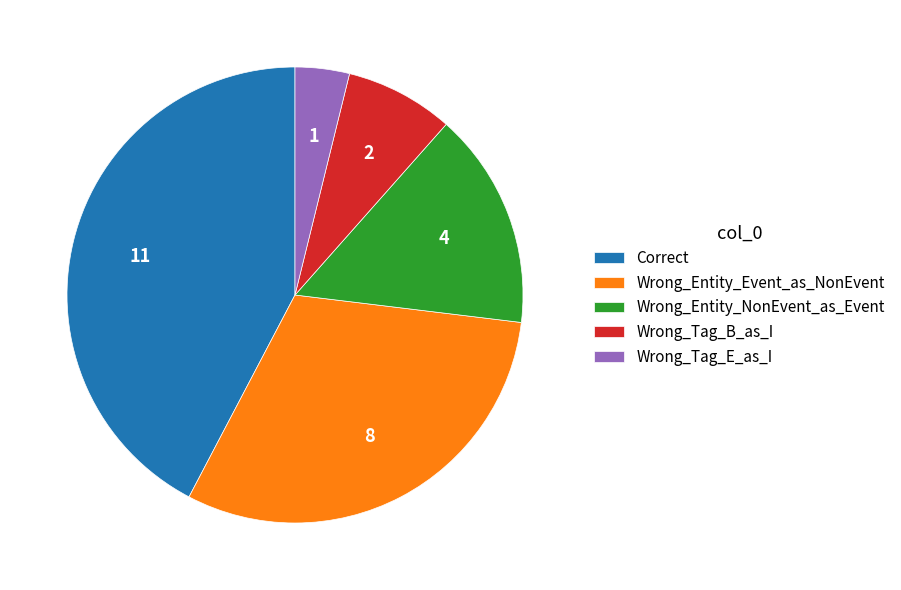

Rank the categories by value from lowest to highest.

Wrong_Tag_E_as_I, Wrong_Tag_B_as_I, Wrong_Entity_NonEvent_as_Event, Wrong_Entity_Event_as_NonEvent, Correct